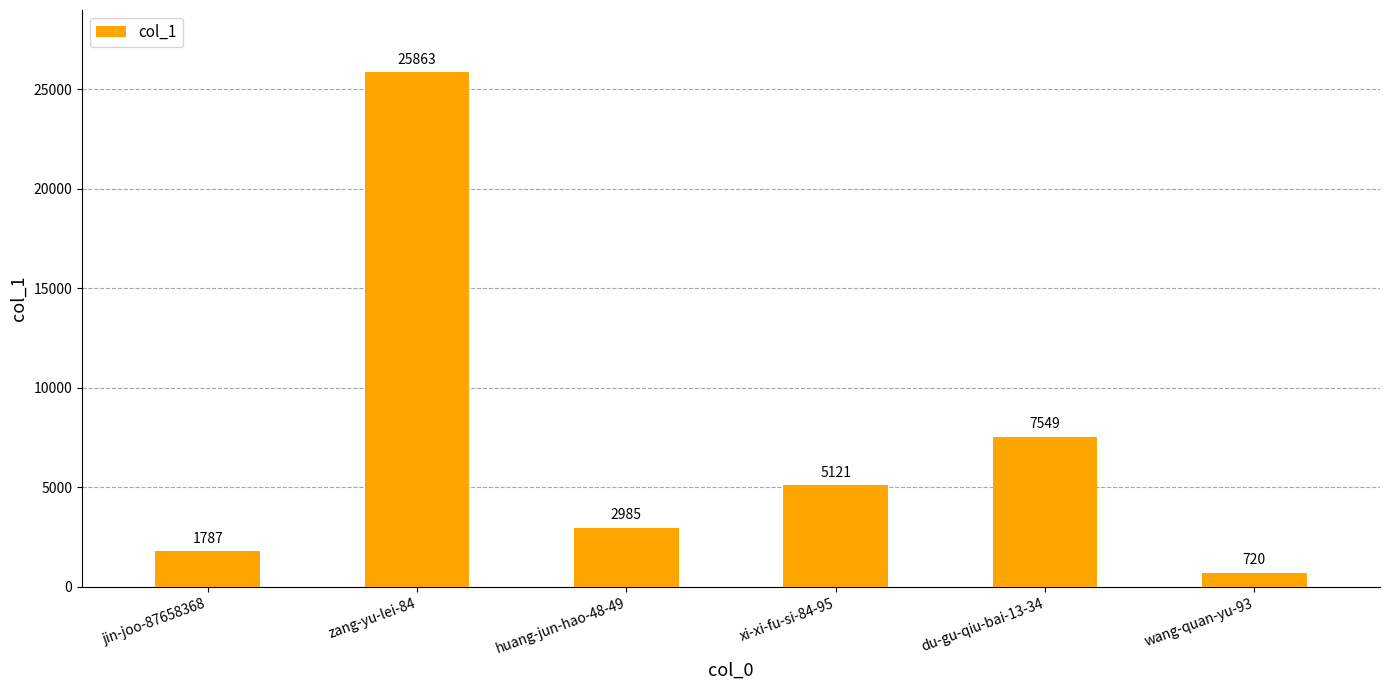

What position from the right is wang-quan-yu-93?

1